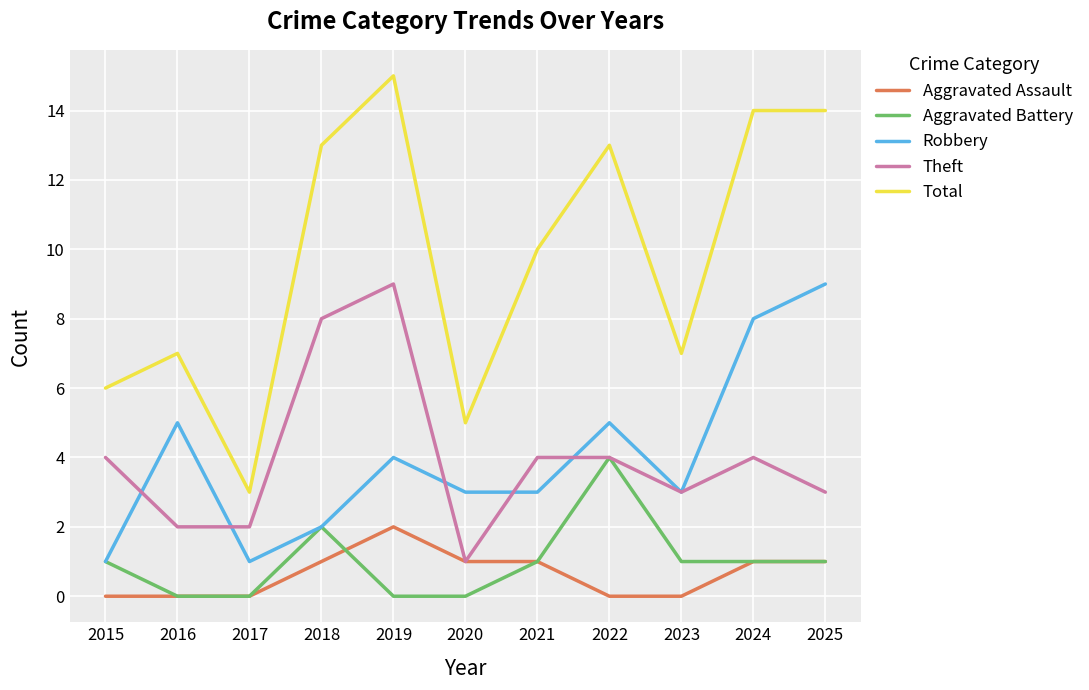

True or false: Aggravated Assault has a value of 2 at 2020.

False